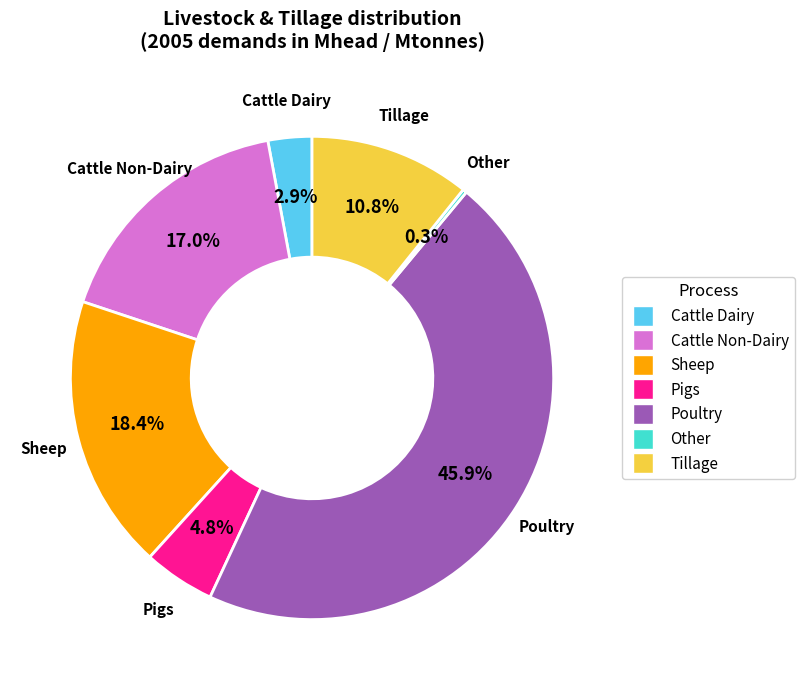

What is the total percentage of Cattle Dairy and Tillage?

13.7%